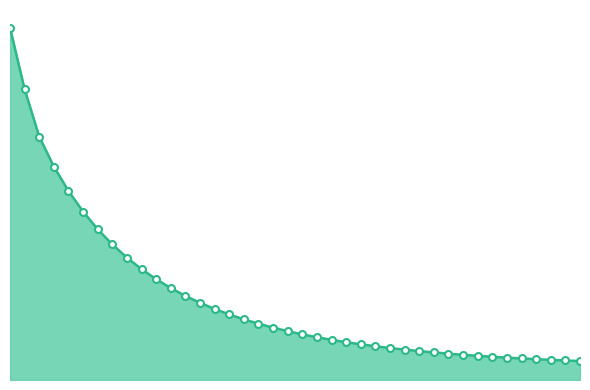

Does the chart have visible grid lines?

No